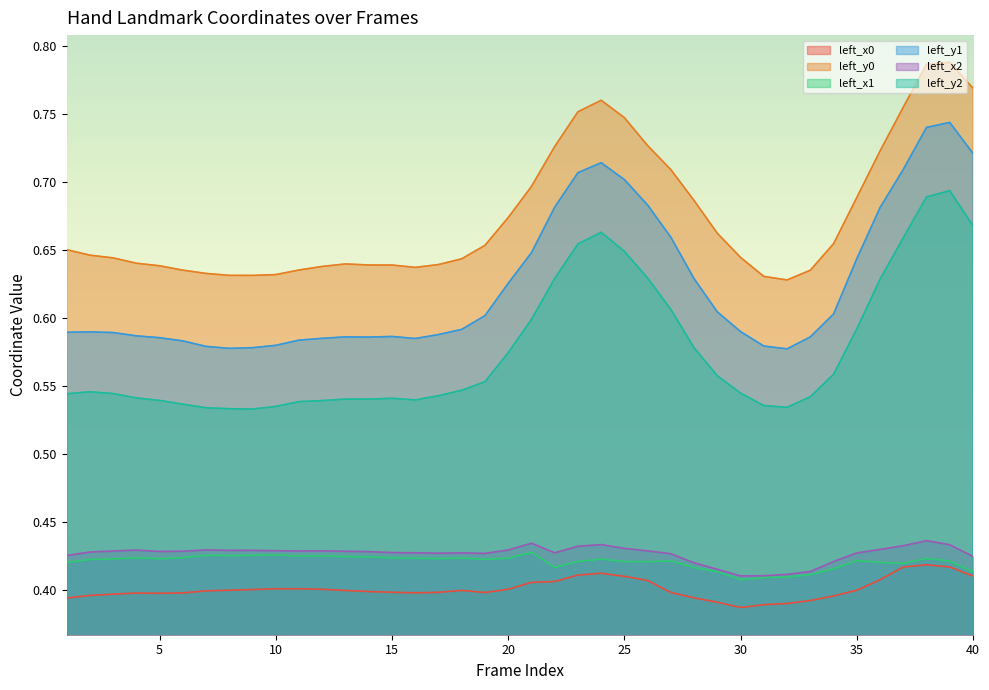

Reading right to left, extract all data points from this chart.

left_x0: 40=0.4	39=0.4	38=0.4	37=0.4	36=0.4	35=0.4	34=0.4	33=0.4	32=0.4	31=0.4	30=0.4	29=0.4	28=0.4	27=0.4	26=0.4	25=0.4	24=0.4	23=0.4	22=0.4	21=0.4	20=0.4	19=0.4	18=0.4	17=0.4	16=0.4	15=0.4	14=0.4	13=0.4	12=0.4	11=0.4	10=0.4	9=0.4	8=0.4	7=0.4	6=0.4	5=0.4	4=0.4	3=0.4	2=0.4	1=0.4
left_y0: 40=0.8	39=0.8	38=0.8	37=0.8	36=0.7	35=0.7	34=0.7	33=0.6	32=0.6	31=0.6	30=0.6	29=0.7	28=0.7	27=0.7	26=0.7	25=0.7	24=0.8	23=0.8	22=0.7	21=0.7	20=0.7	19=0.7	18=0.6	17=0.6	16=0.6	15=0.6	14=0.6	13=0.6	12=0.6	11=0.6	10=0.6	9=0.6	8=0.6	7=0.6	6=0.6	5=0.6	4=0.6	3=0.6	2=0.6	1=0.7
left_x1: 40=0.4	39=0.4	38=0.4	37=0.4	36=0.4	35=0.4	34=0.4	33=0.4	32=0.4	31=0.4	30=0.4	29=0.4	28=0.4	27=0.4	26=0.4	25=0.4	24=0.4	23=0.4	22=0.4	21=0.4	20=0.4	19=0.4	18=0.4	17=0.4	16=0.4	15=0.4	14=0.4	13=0.4	12=0.4	11=0.4	10=0.4	9=0.4	8=0.4	7=0.4	6=0.4	5=0.4	4=0.4	3=0.4	2=0.4	1=0.4
left_y1: 40=0.7	39=0.7	38=0.7	37=0.7	36=0.7	35=0.6	34=0.6	33=0.6	32=0.6	31=0.6	30=0.6	29=0.6	28=0.6	27=0.7	26=0.7	25=0.7	24=0.7	23=0.7	22=0.7	21=0.6	20=0.6	19=0.6	18=0.6	17=0.6	16=0.6	15=0.6	14=0.6	13=0.6	12=0.6	11=0.6	10=0.6	9=0.6	8=0.6	7=0.6	6=0.6	5=0.6	4=0.6	3=0.6	2=0.6	1=0.6
left_x2: 40=0.4	39=0.4	38=0.4	37=0.4	36=0.4	35=0.4	34=0.4	33=0.4	32=0.4	31=0.4	30=0.4	29=0.4	28=0.4	27=0.4	26=0.4	25=0.4	24=0.4	23=0.4	22=0.4	21=0.4	20=0.4	19=0.4	18=0.4	17=0.4	16=0.4	15=0.4	14=0.4	13=0.4	12=0.4	11=0.4	10=0.4	9=0.4	8=0.4	7=0.4	6=0.4	5=0.4	4=0.4	3=0.4	2=0.4	1=0.4
left_y2: 40=0.7	39=0.7	38=0.7	37=0.7	36=0.6	35=0.6	34=0.6	33=0.5	32=0.5	31=0.5	30=0.5	29=0.6	28=0.6	27=0.6	26=0.6	25=0.6	24=0.7	23=0.7	22=0.6	21=0.6	20=0.6	19=0.6	18=0.5	17=0.5	16=0.5	15=0.5	14=0.5	13=0.5	12=0.5	11=0.5	10=0.5	9=0.5	8=0.5	7=0.5	6=0.5	5=0.5	4=0.5	3=0.5	2=0.5	1=0.5